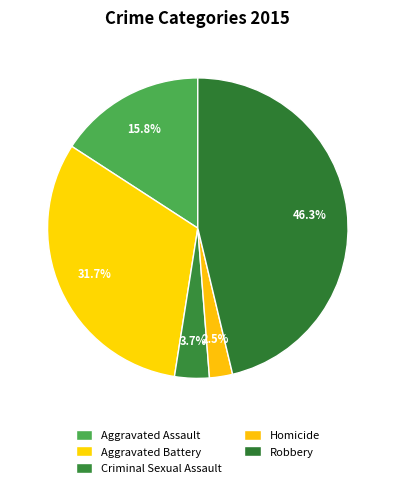

Do Robbery and Aggravated Assault together represent more than half of the pie?

Yes